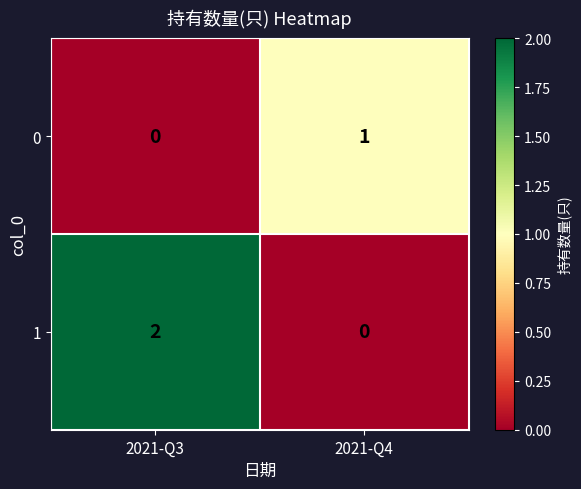

The 0 series shows 1 at 2021-Q4. True or false?

True